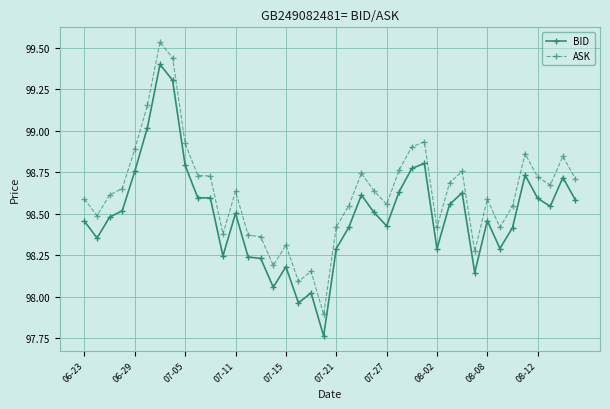

Does the chart display data point markers on the line(s)?

Yes